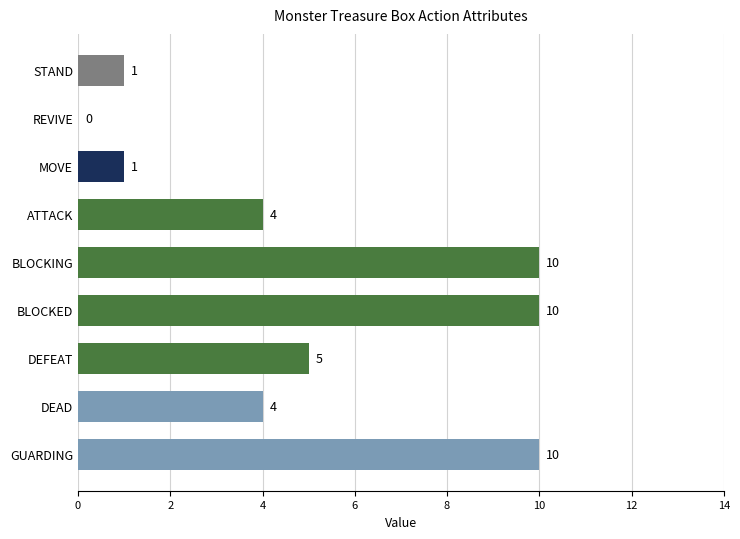

Which has a higher value, GUARDING or DEAD?

GUARDING